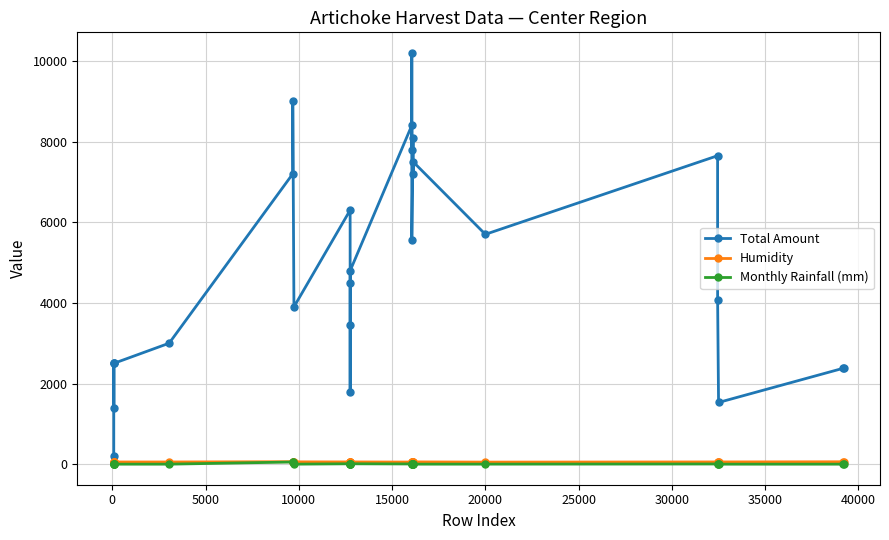

Which series has the widest spread of values?

Total Amount